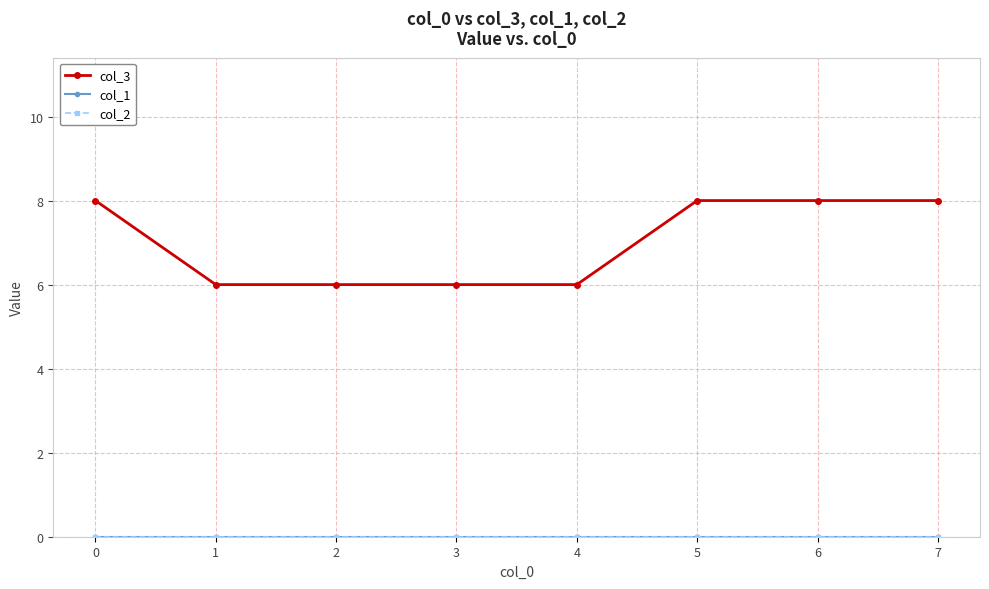

What is the difference between the highest and lowest values at 4?

6